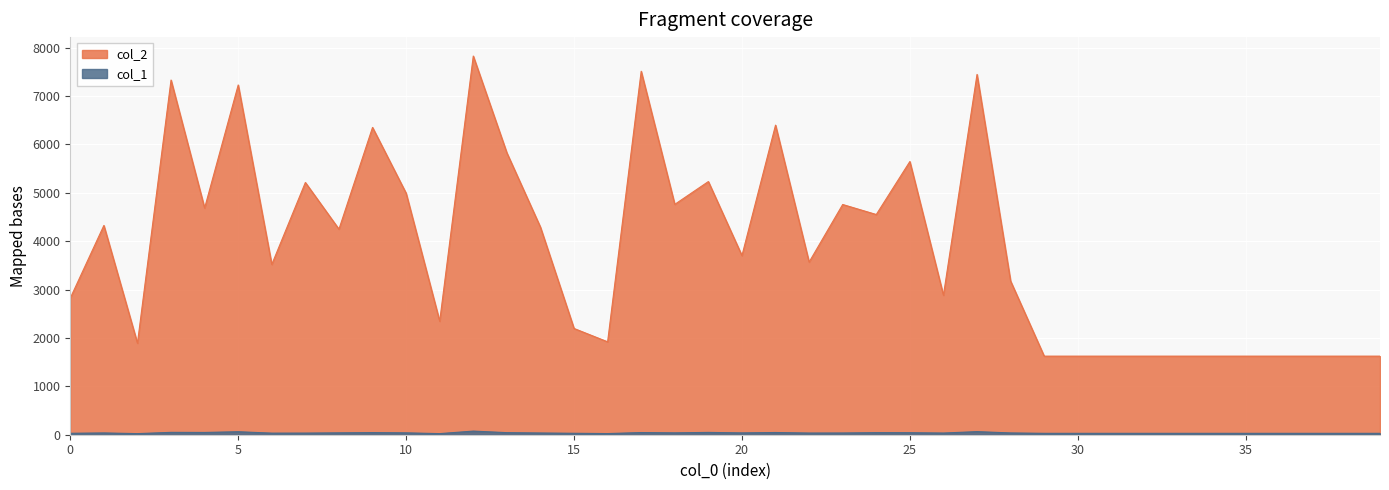

What is the difference between the col_1 values at 13 and 19?

5